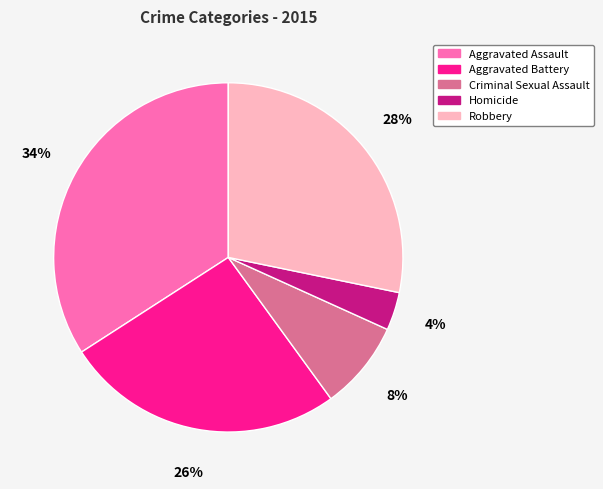

To the nearest percent, what is the combined percentage of Aggravated Battery and Robbery?

54%